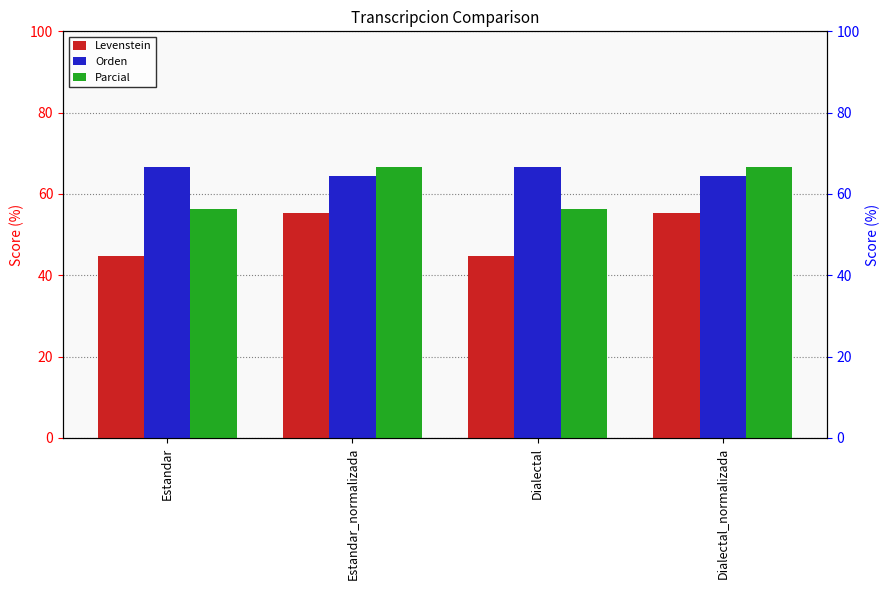

At which label does Parcial reach its peak?

Estandar_normalizada